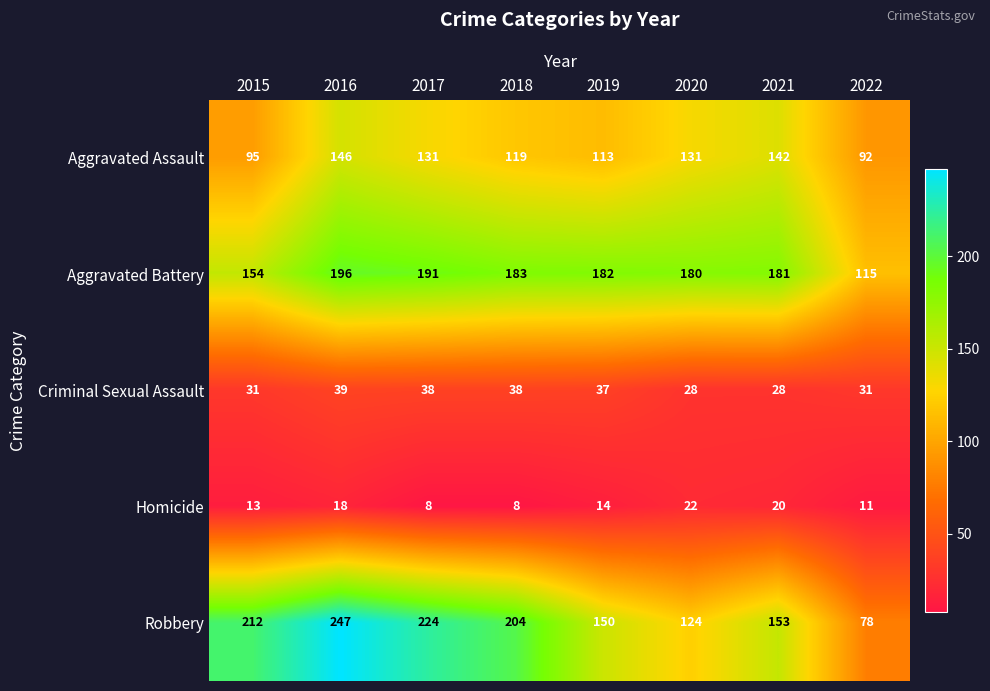

What is the difference between the maximum and minimum values in the Robbery series?

169